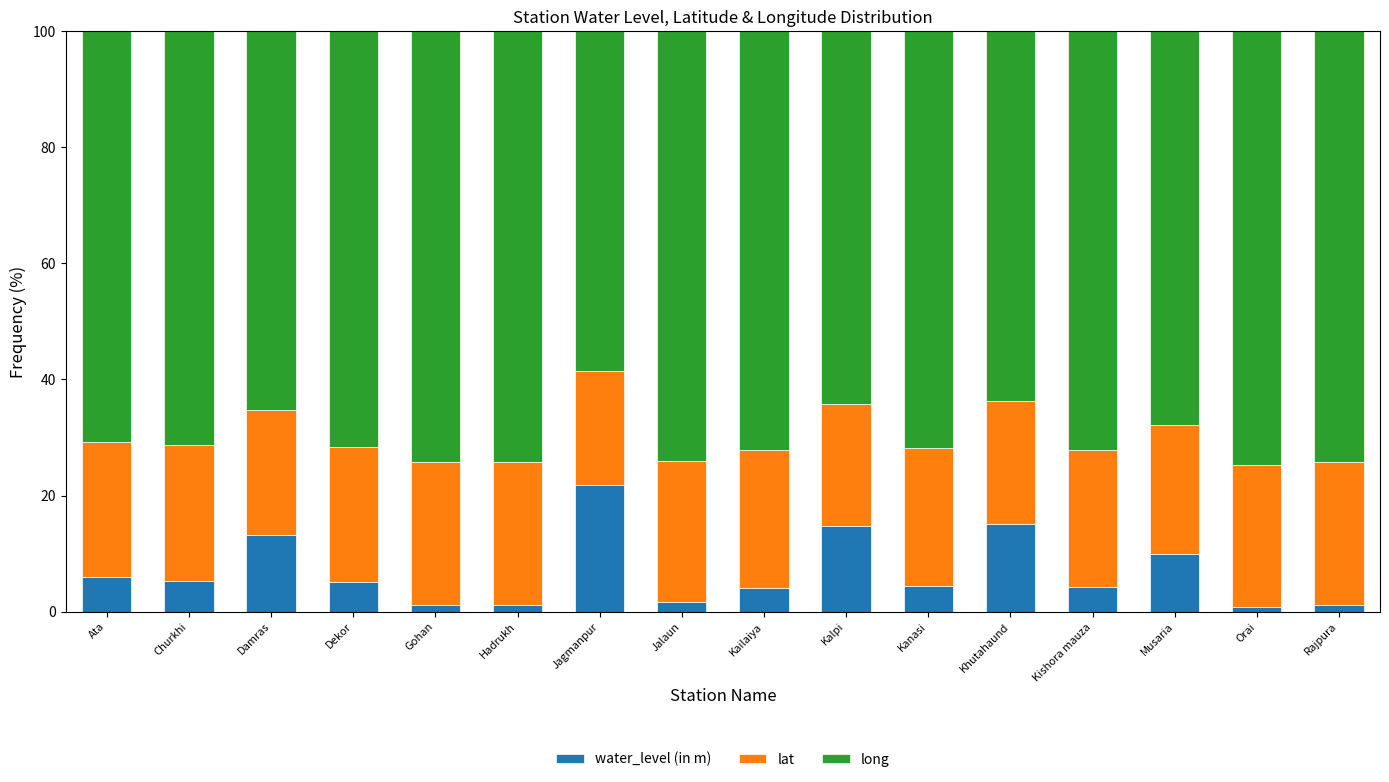

True or false: water_level (in m) has a value of 9.9 at Musaria.

True